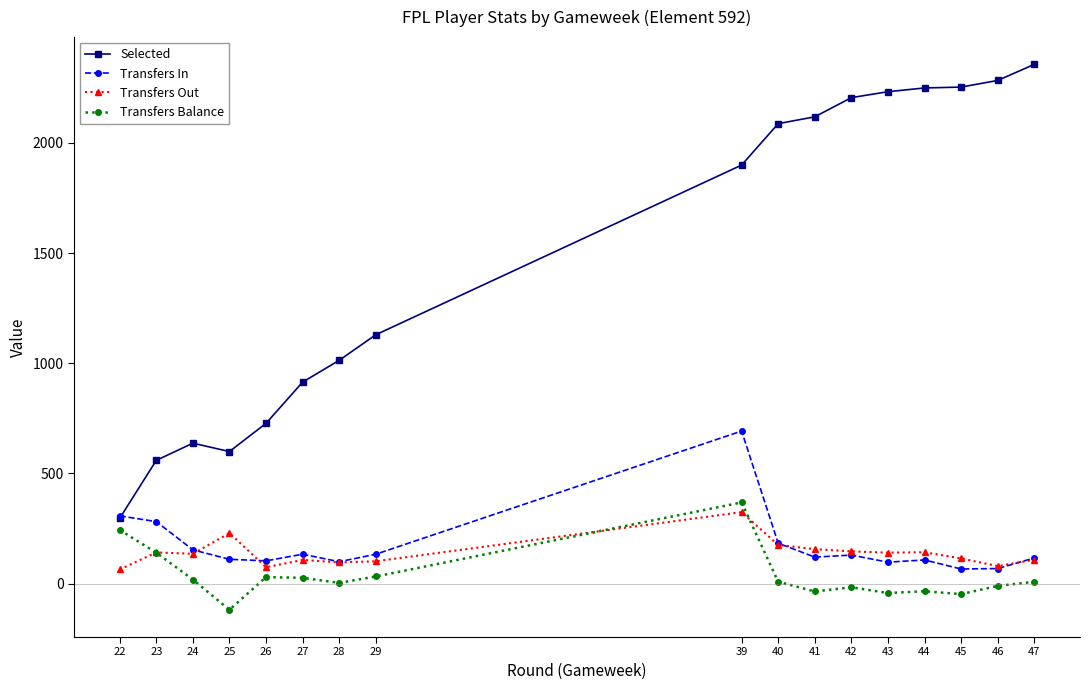

Is it true that Transfers In equals 91 at 40?

False